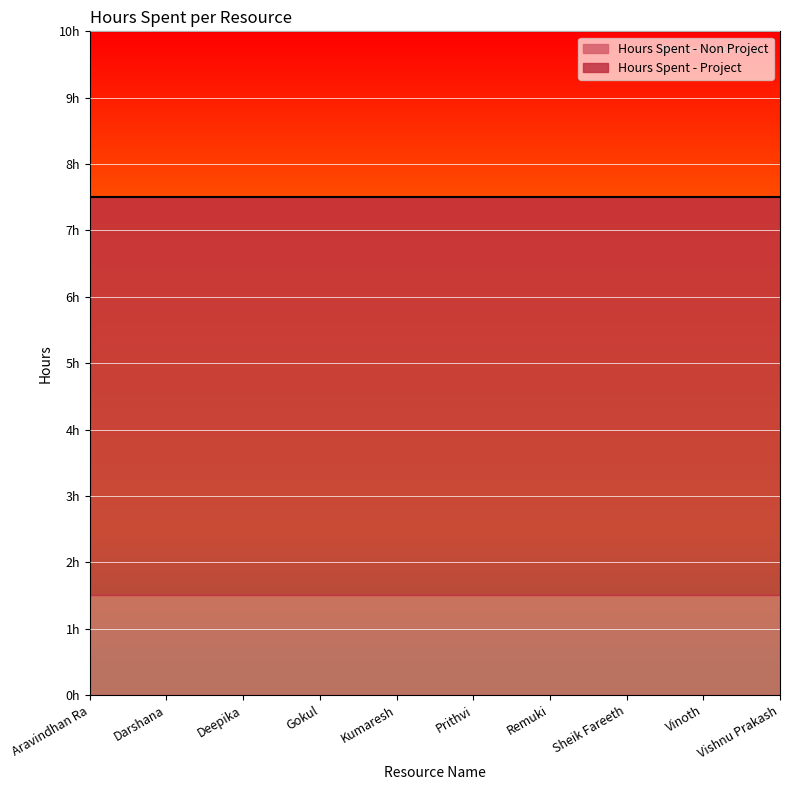

What is the spread (max minus min) of values at Darshana?

4.5